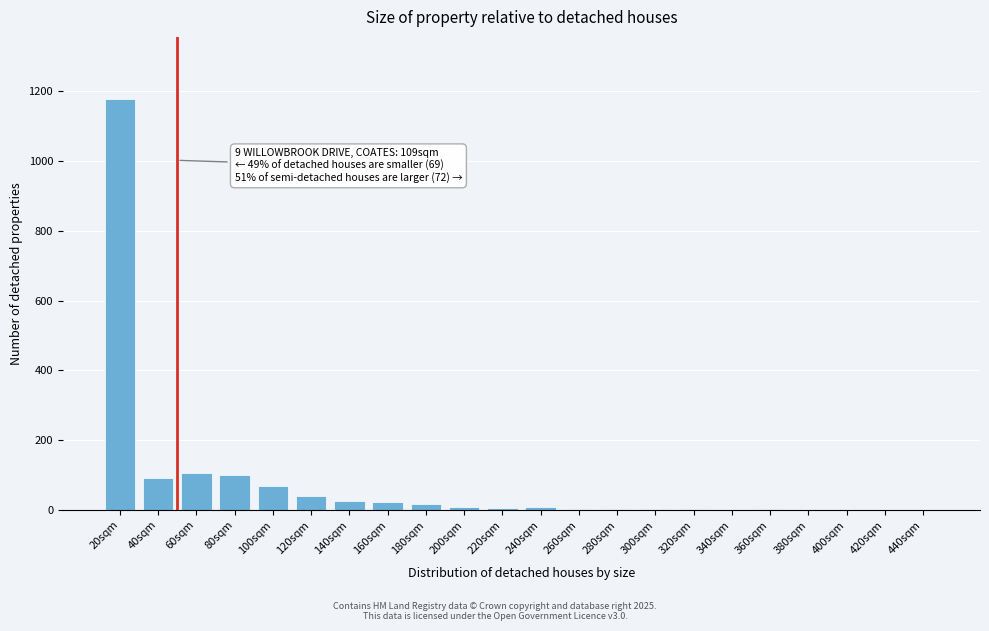

What is the sum of all values?

1691